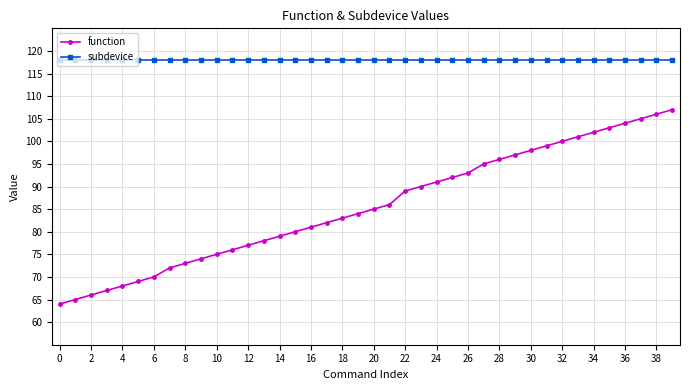

True or false: function and subdevice intersect in this chart.

False